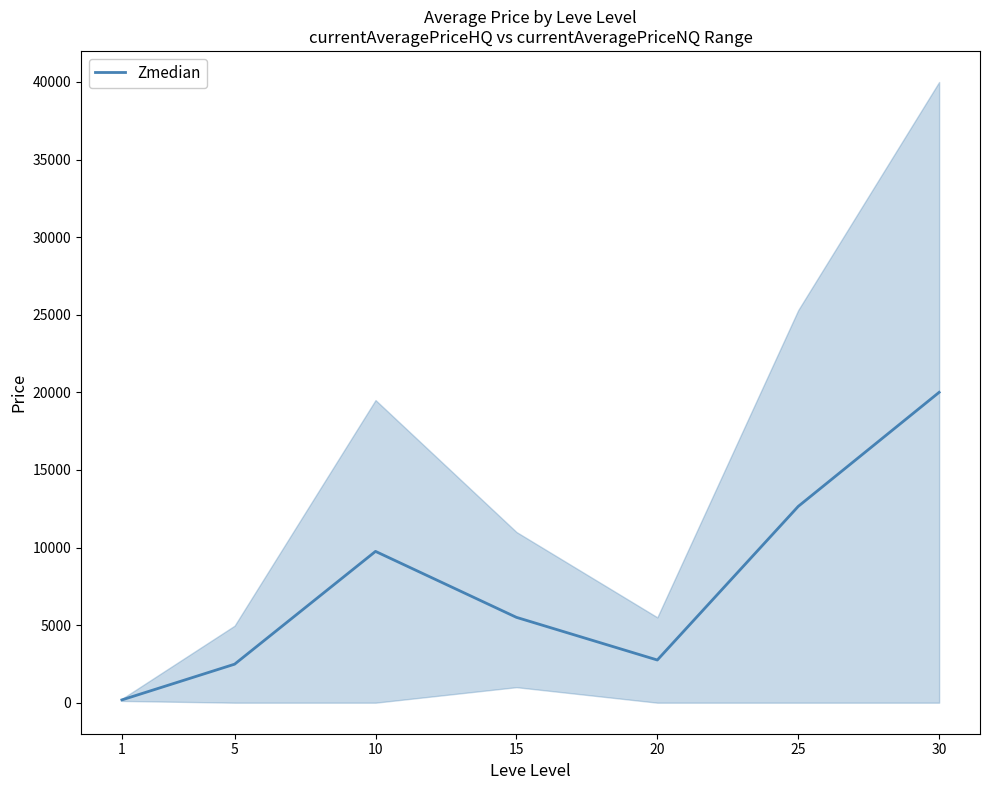

What is the smallest value displayed?

179.4